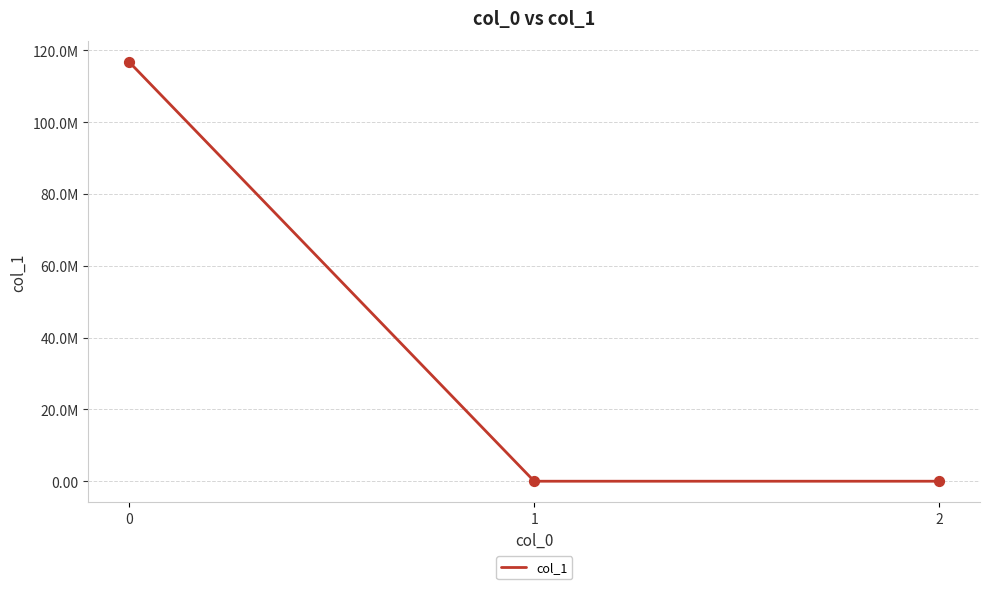

Is this an area chart (filled region under the line)?

No